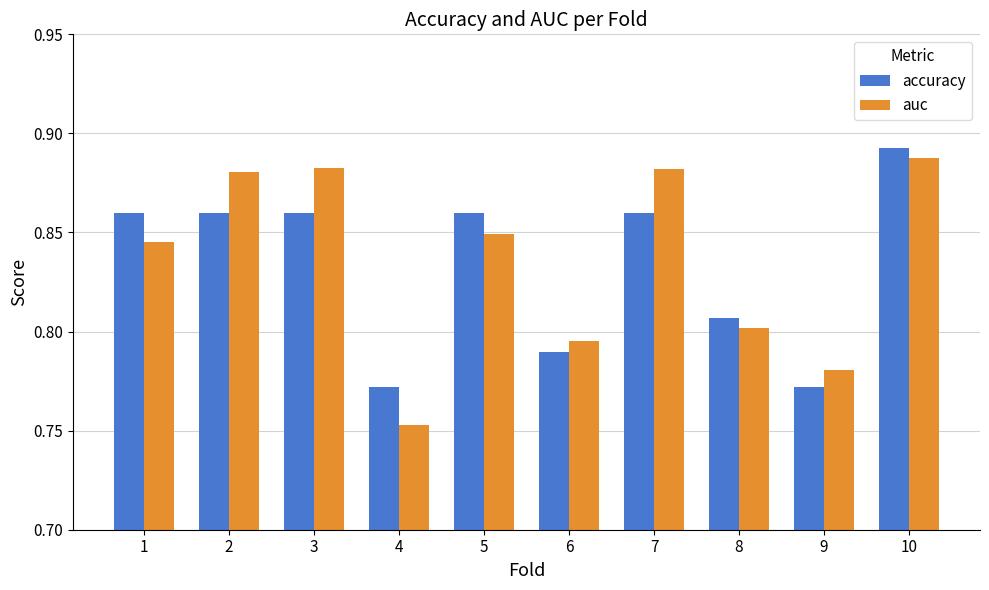

Are the bars grouped side by side (vs. stacked)?

Yes